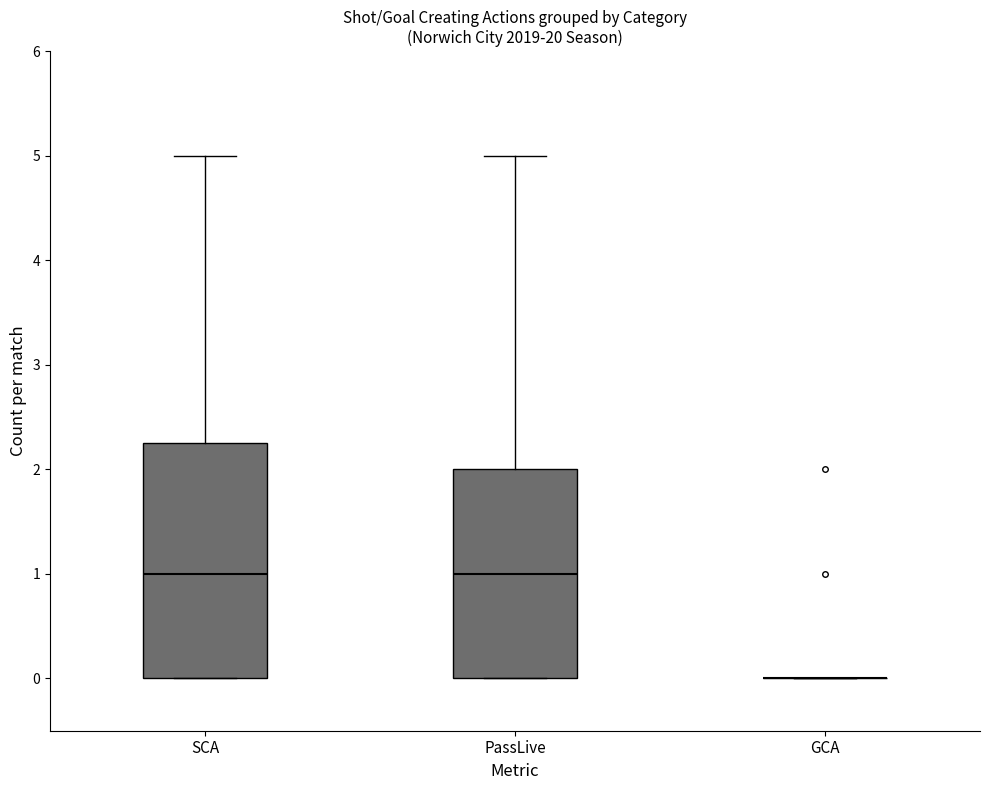

Comparing the boxes themselves (not the whiskers), which one is the tallest?

SCA